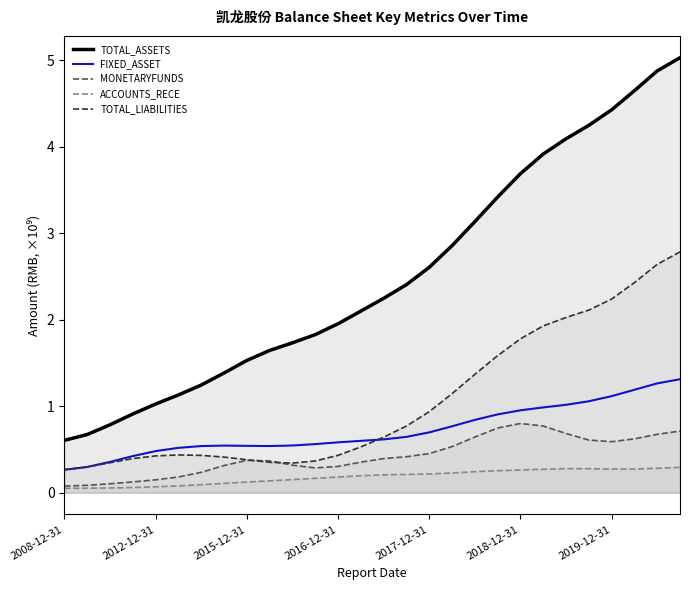

True or false: TOTAL_LIABILITIES has more than 1 points higher than both neighbors.

False